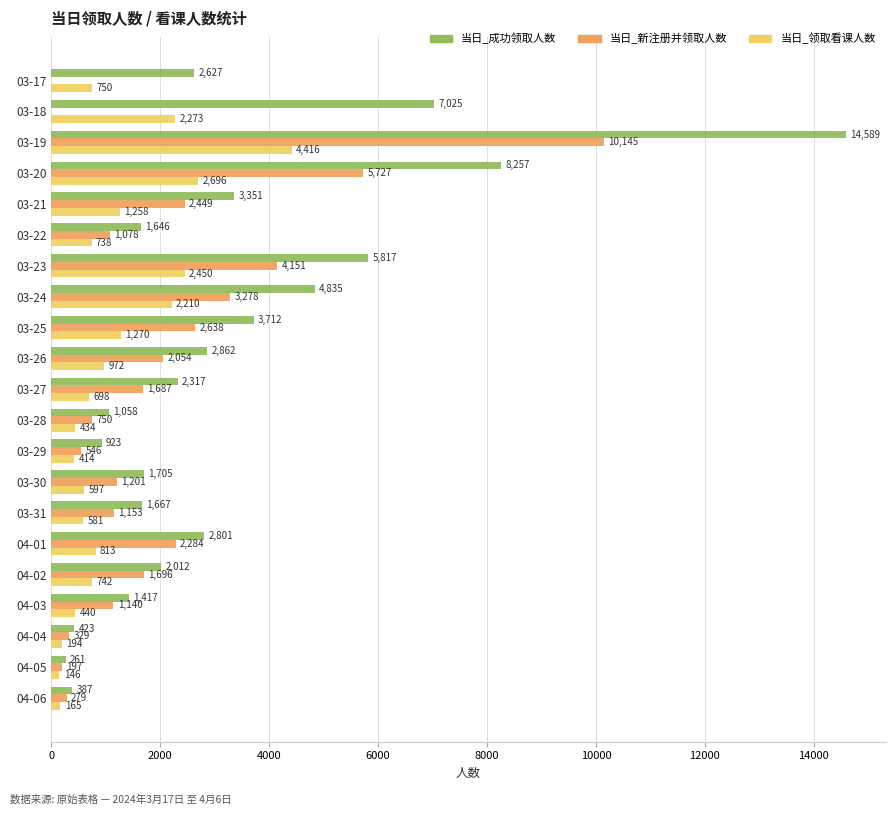

What is the sum of all 当日_成功领取人数 values?

69692